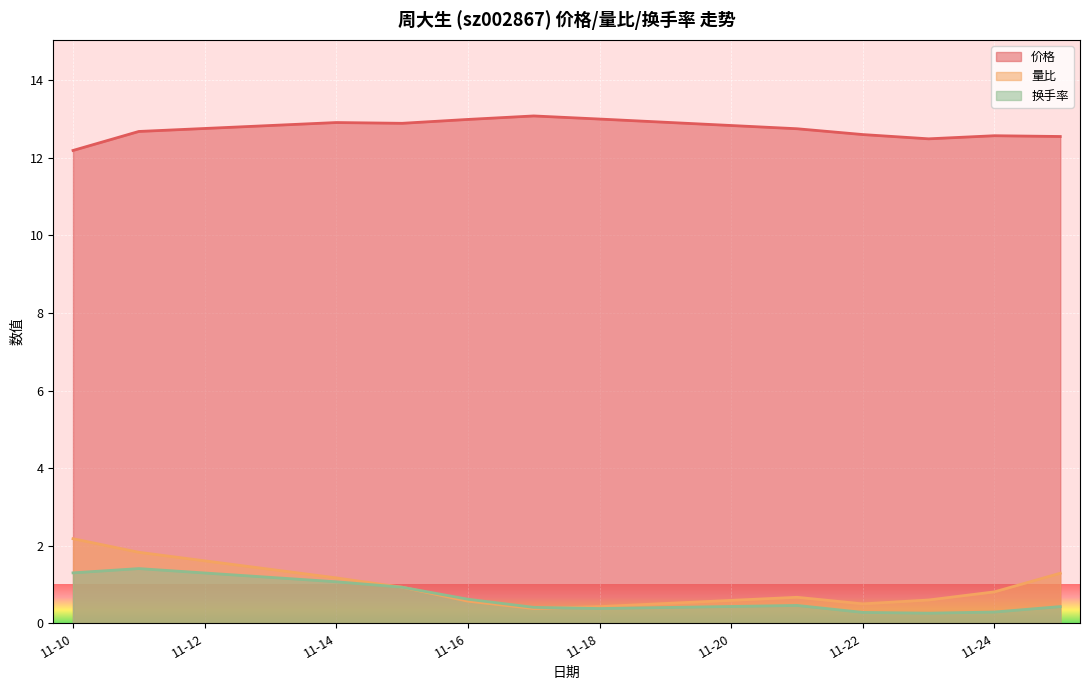

True or false: 价格 and 换手率 intersect in this chart.

False